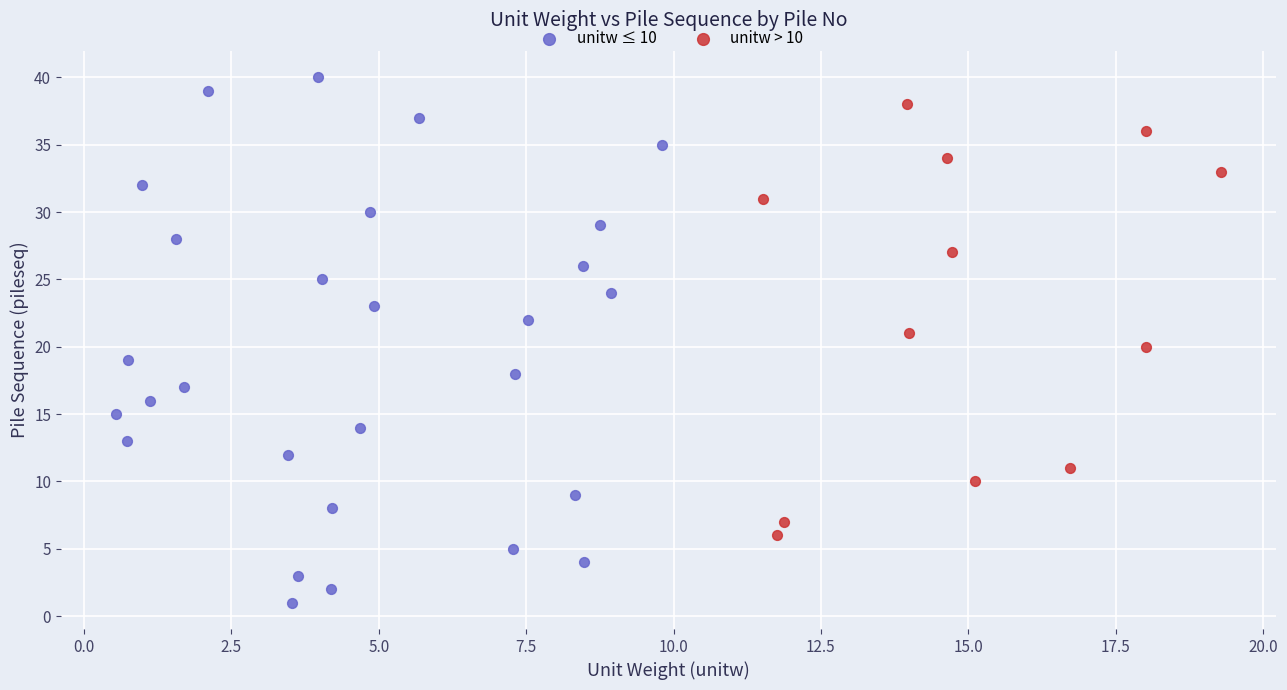

Which series contains the highest Y value?

unitw ≤ 10